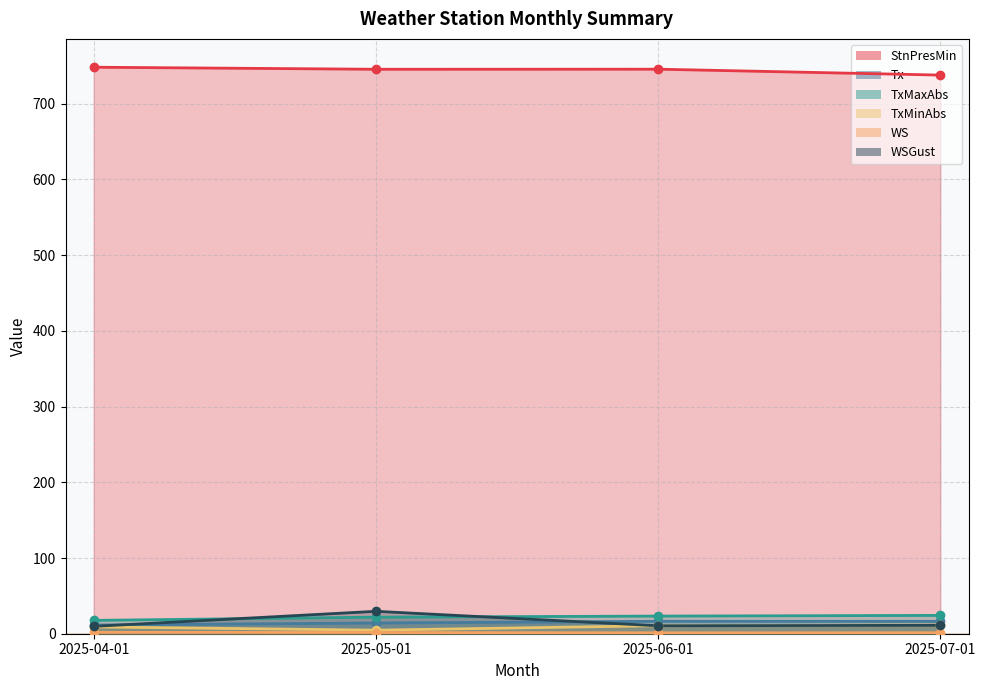

Which category has the highest value across all series?

2025-04-01